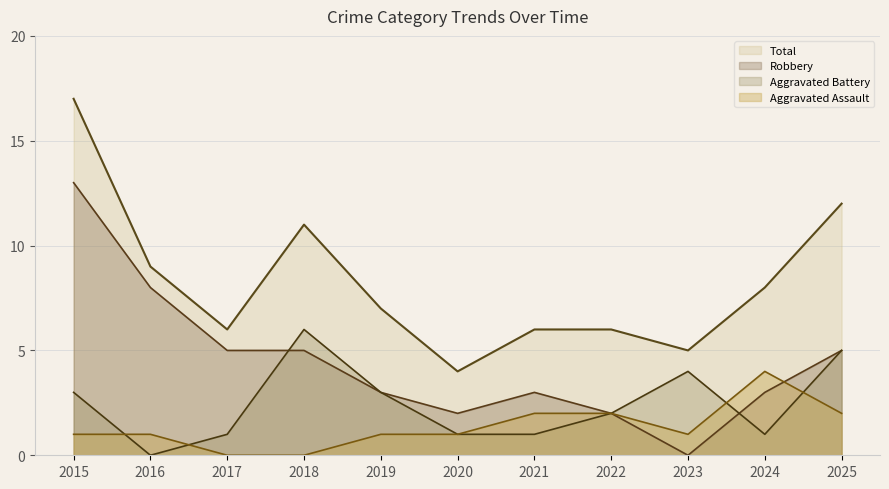

How many lines are shown in the chart?

4